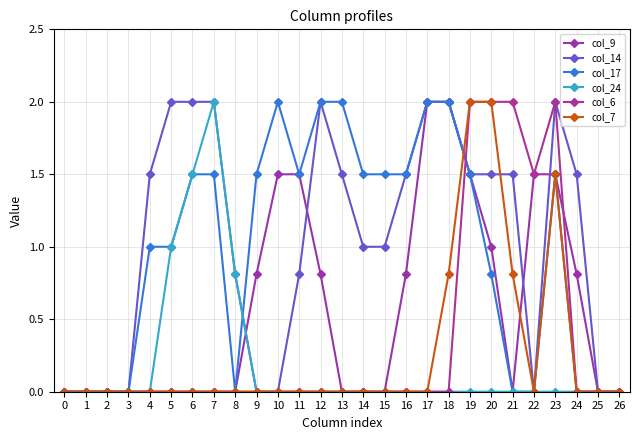

At which label is col_7 closest to 1?

18